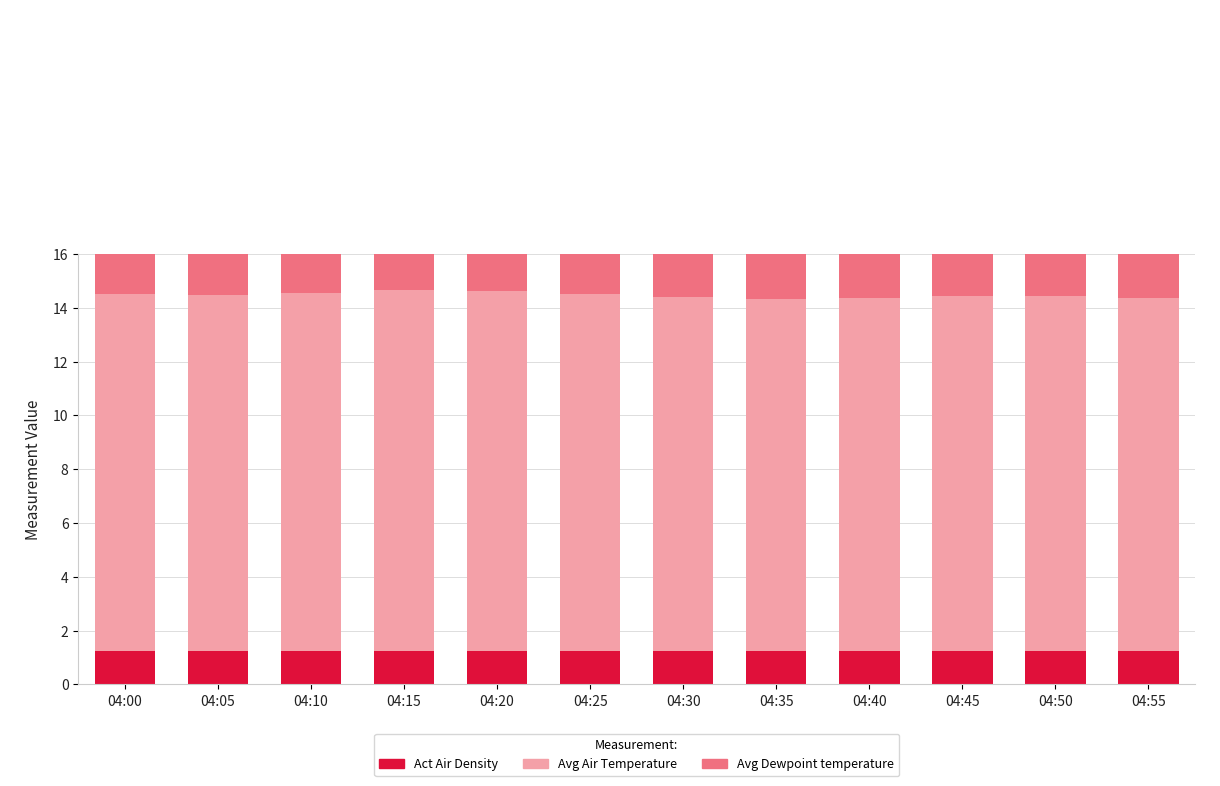

What is the sum of the Avg Air Temperature values at 04:50 and 04:25?

26.5